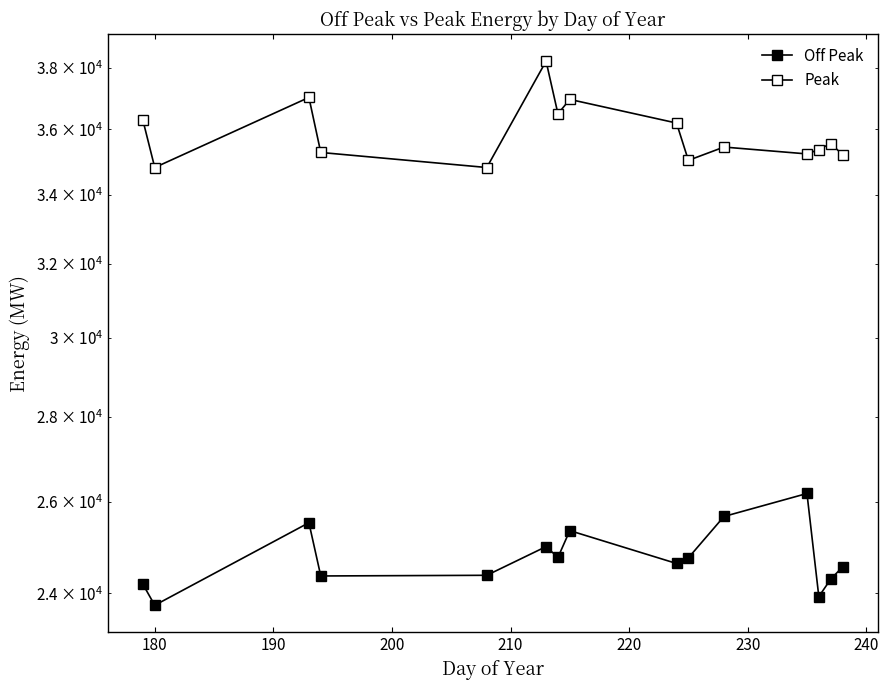

What is the sum of all Peak values?

537966.3